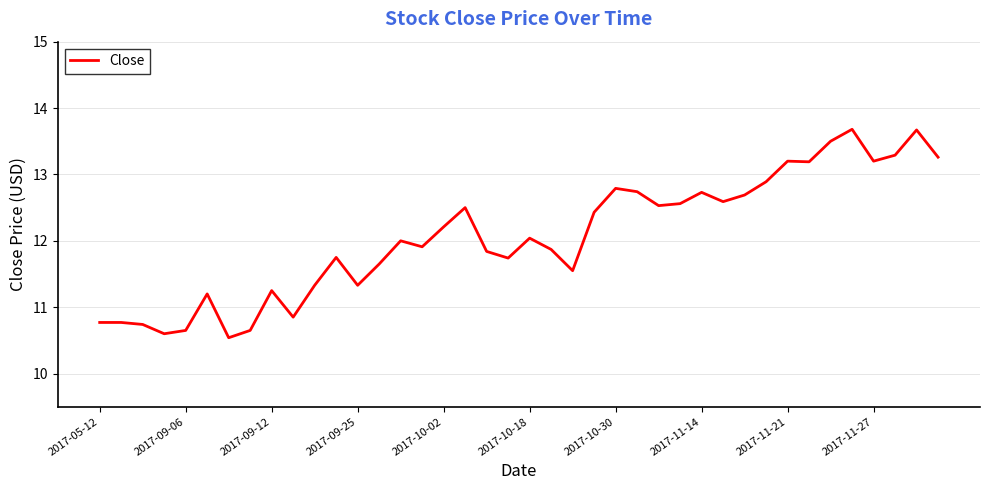

What is the difference between the maximum and minimum values?

3.1